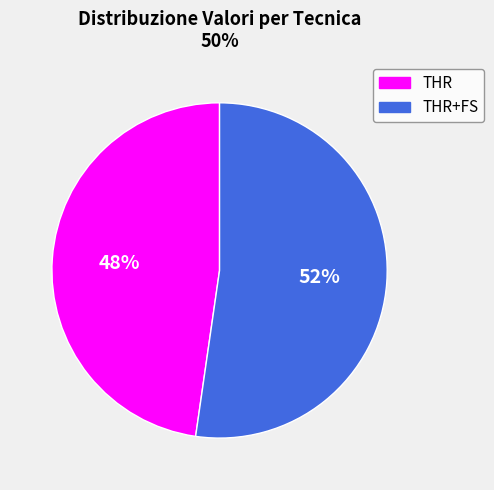

To the nearest percent, what is the average slice percentage?

50%